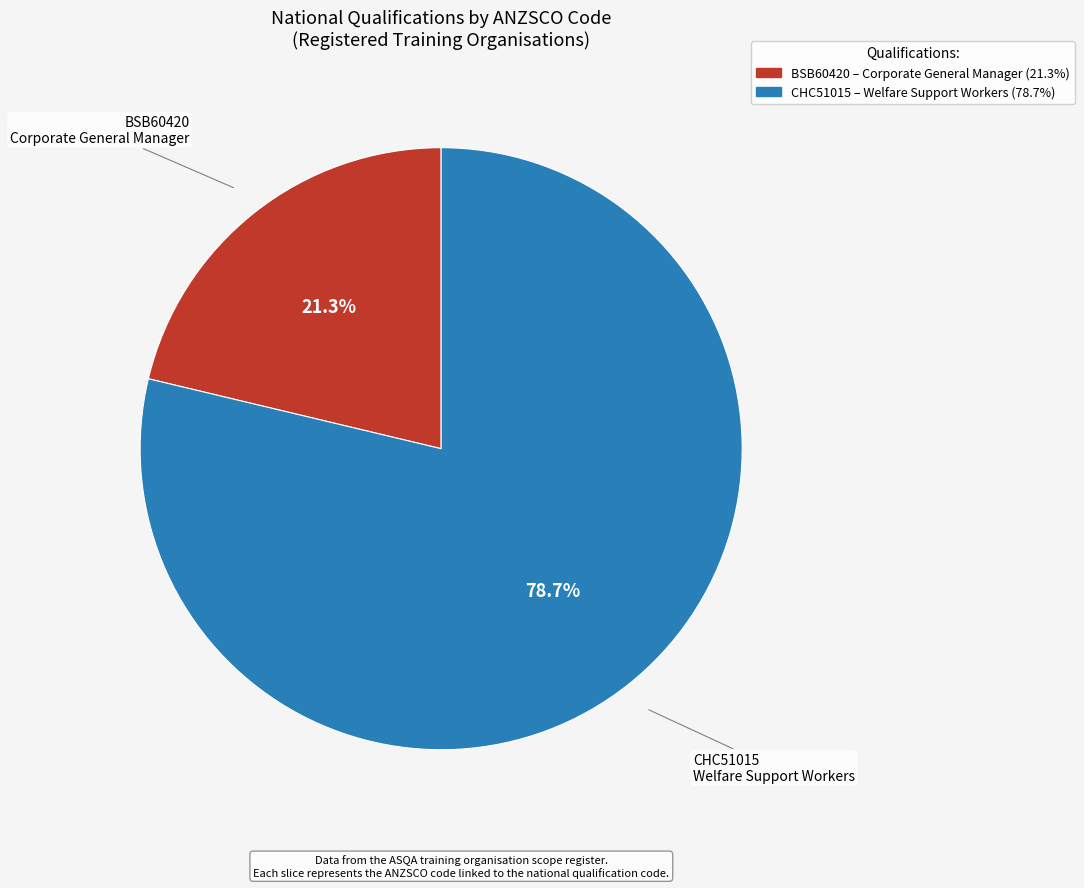

Count the number of slices in the pie.

2